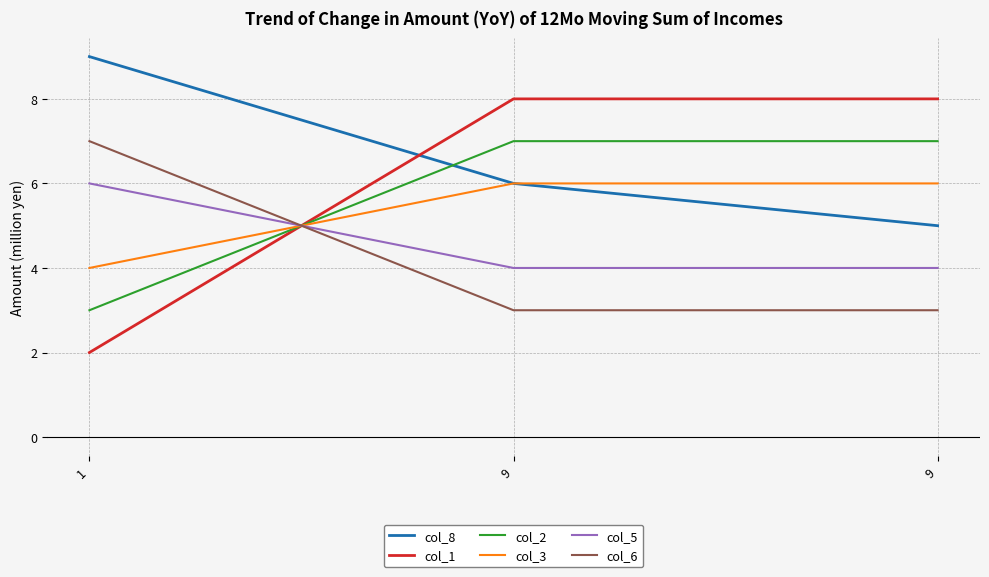

Reading left to right, what are all the values shown in this chart?

col_8: 1=9	9=6	9=5
col_1: 1=2	9=8	9=8
col_2: 1=3	9=7	9=7
col_3: 1=4	9=6	9=6
col_5: 1=6	9=4	9=4
col_6: 1=7	9=3	9=3